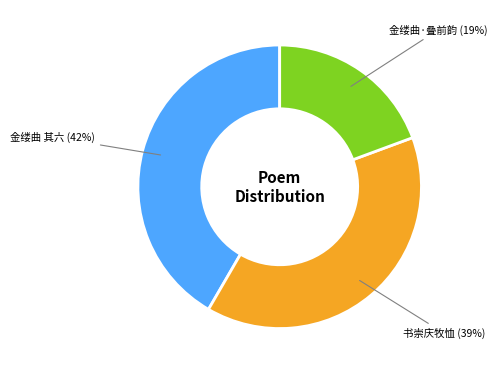

Count the number of slices in the pie.

3